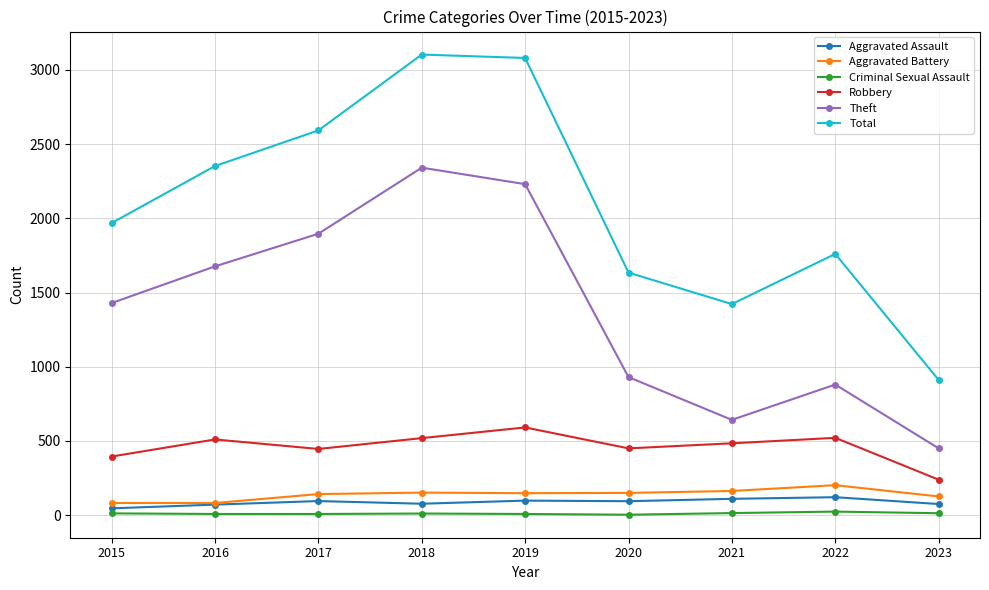

What is the minimum value for Theft?

450